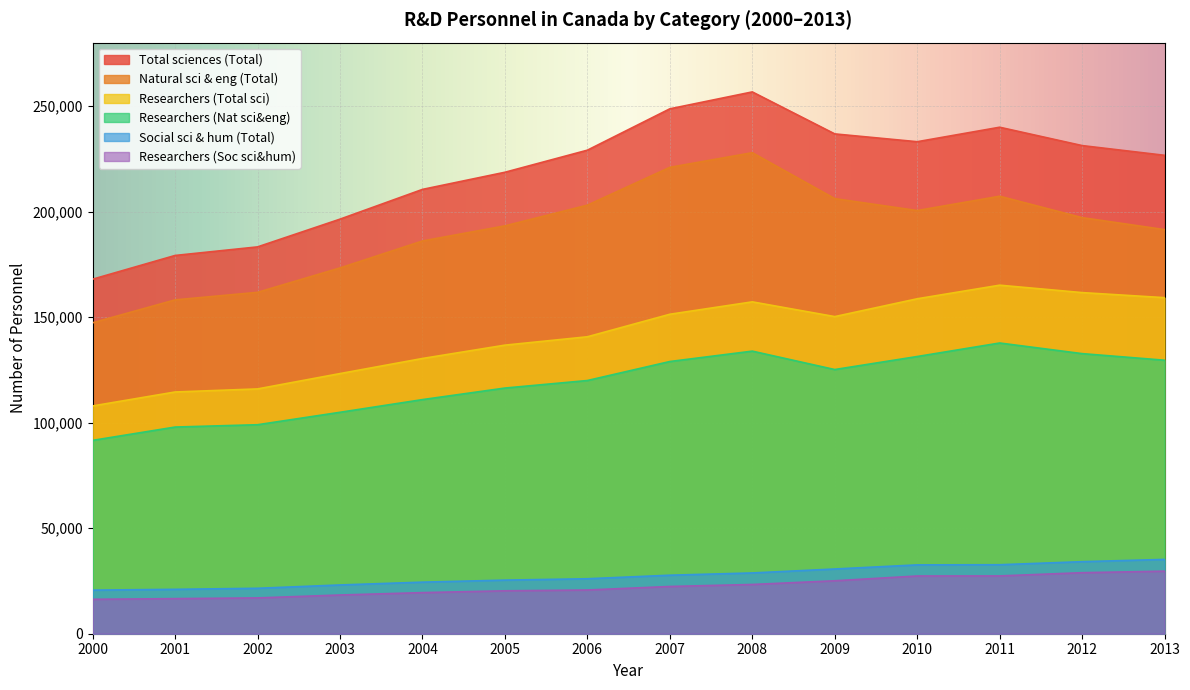

What is the value of the Researchers (Total sci) point at the 1st from the left?

107900